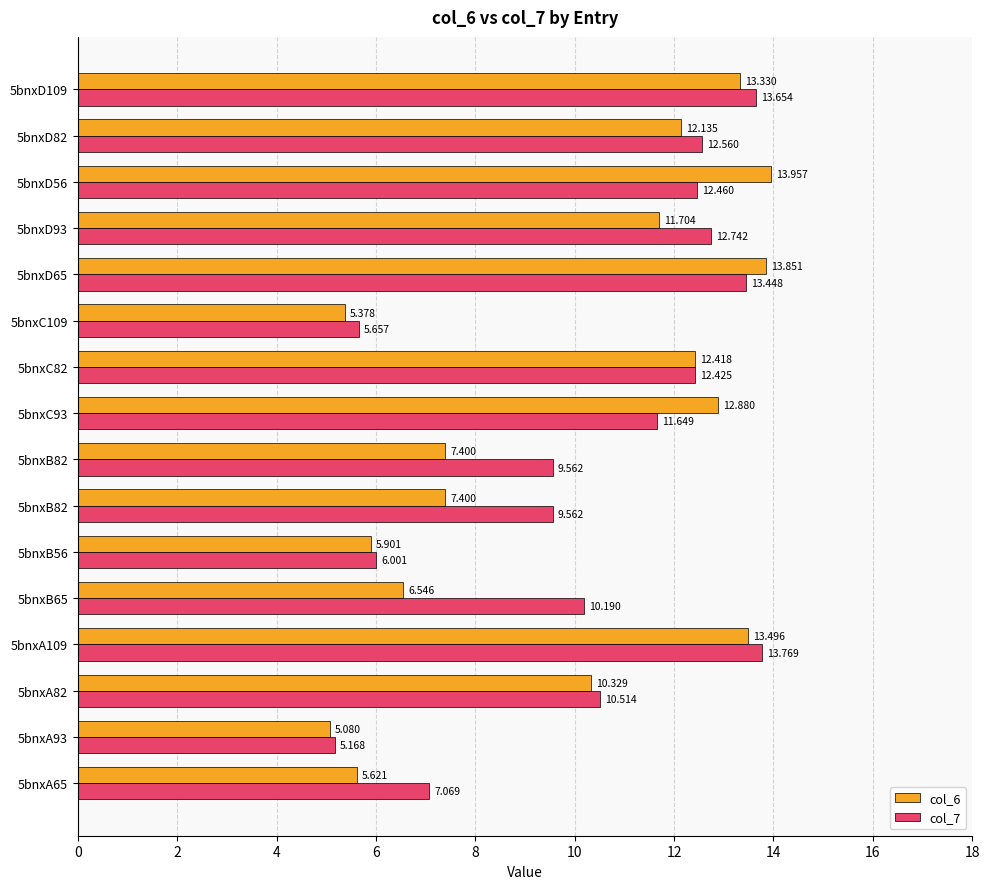

How many categories are shown in the chart?

16